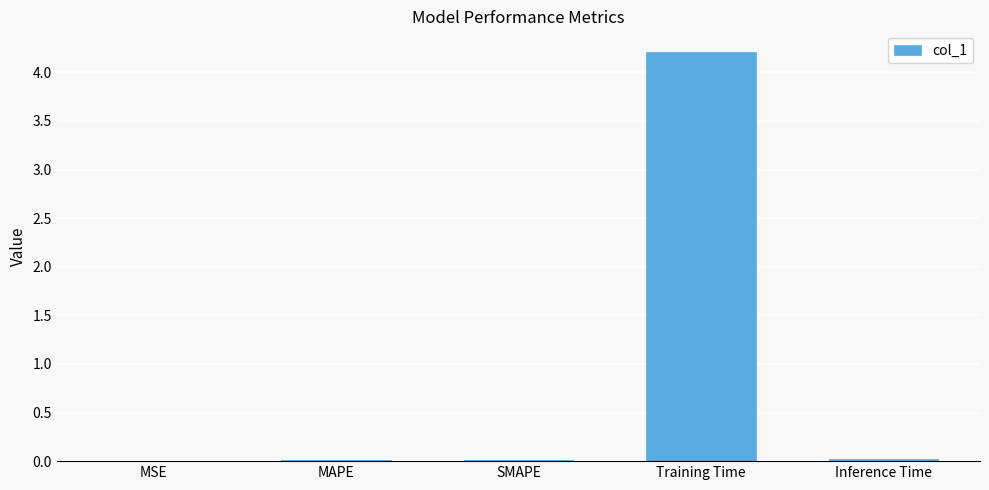

What is the sum of all values?

4.3